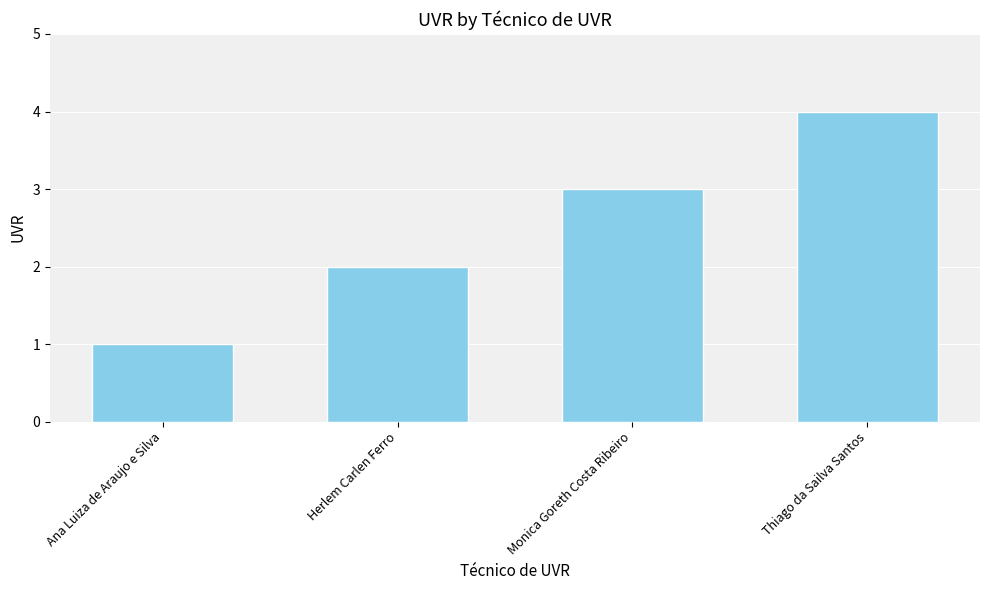

What position from the right is Ana Luiza de Araujo e Silva?

4